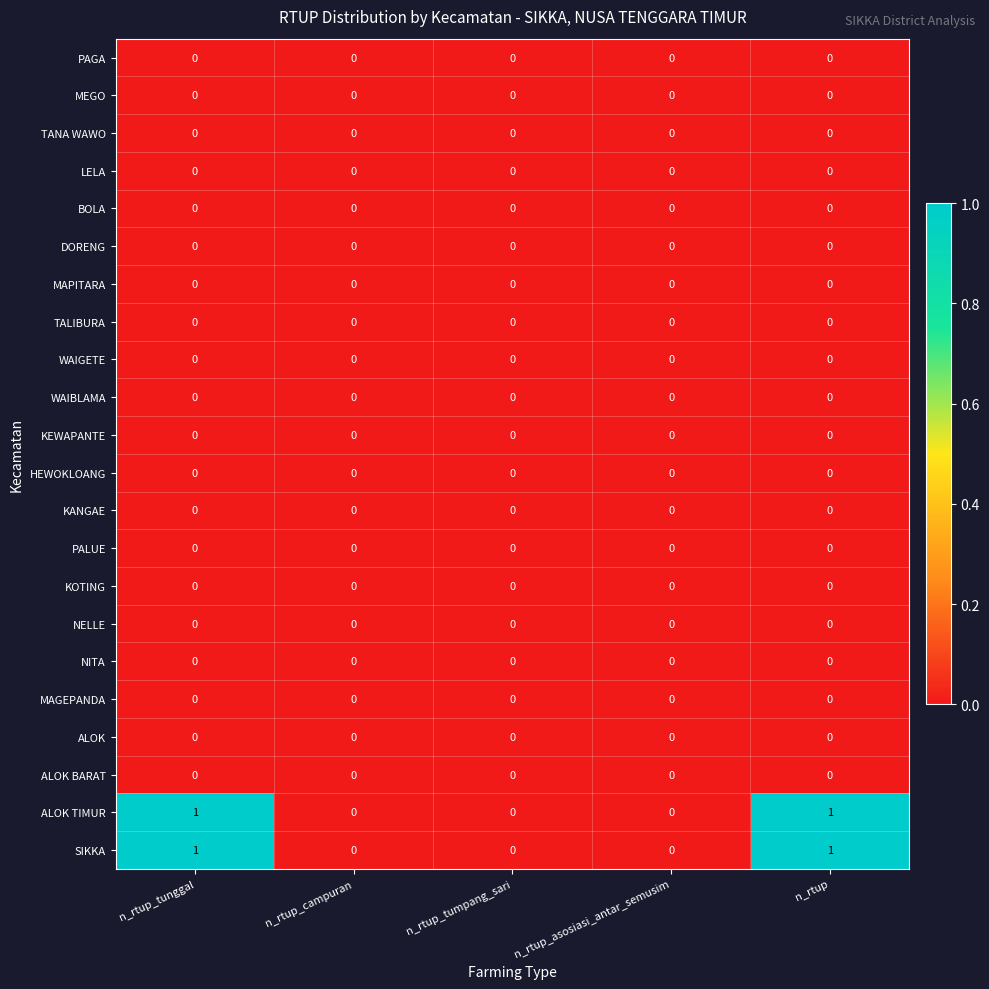

The value of PAGA at n_rtup_asosiasi_antar_semusim is 0. True or false?

True